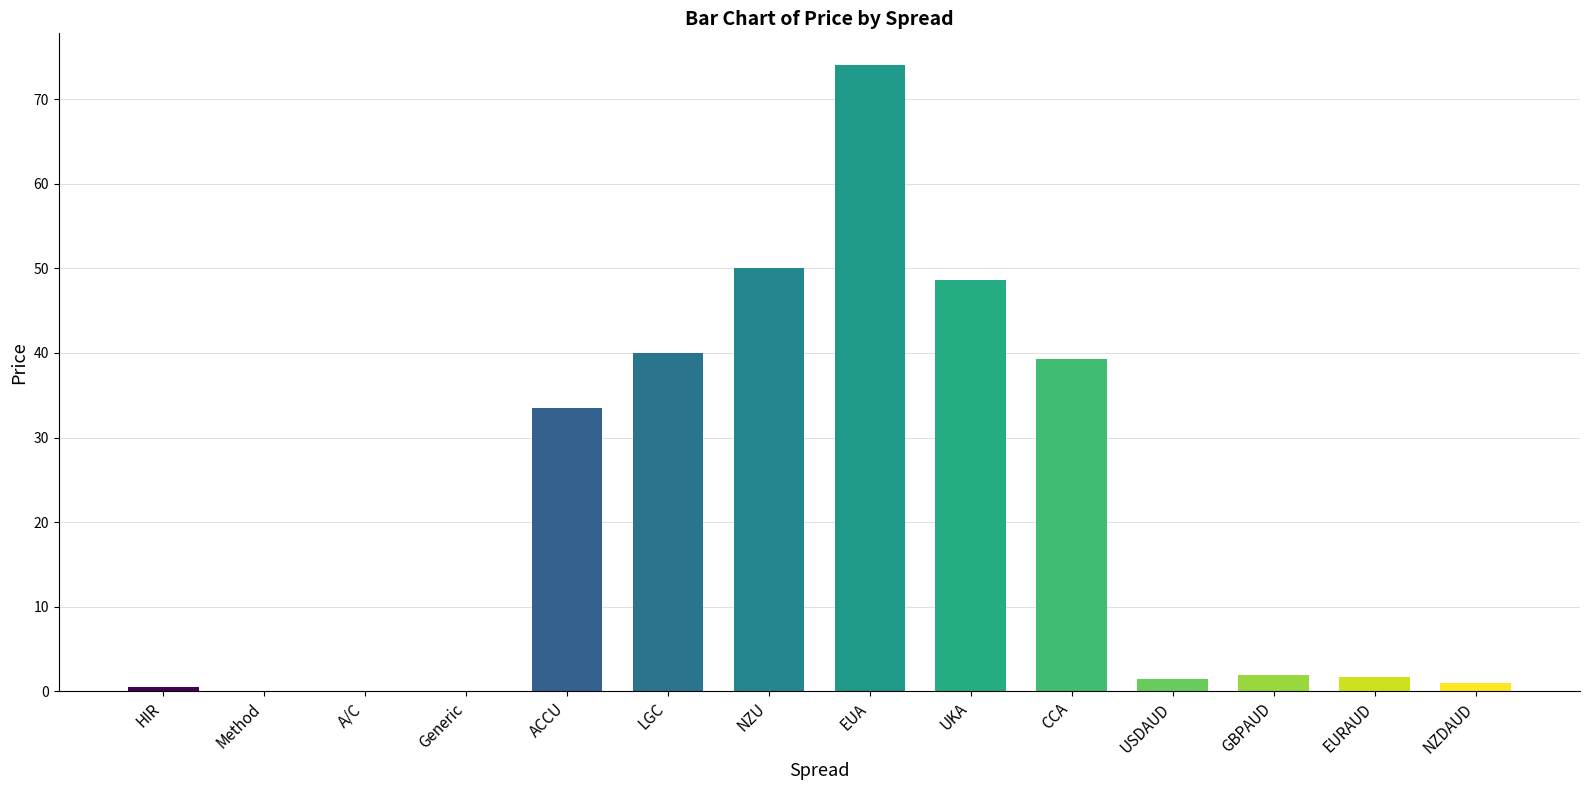

What is the approximate value at EURAUD?

1.6